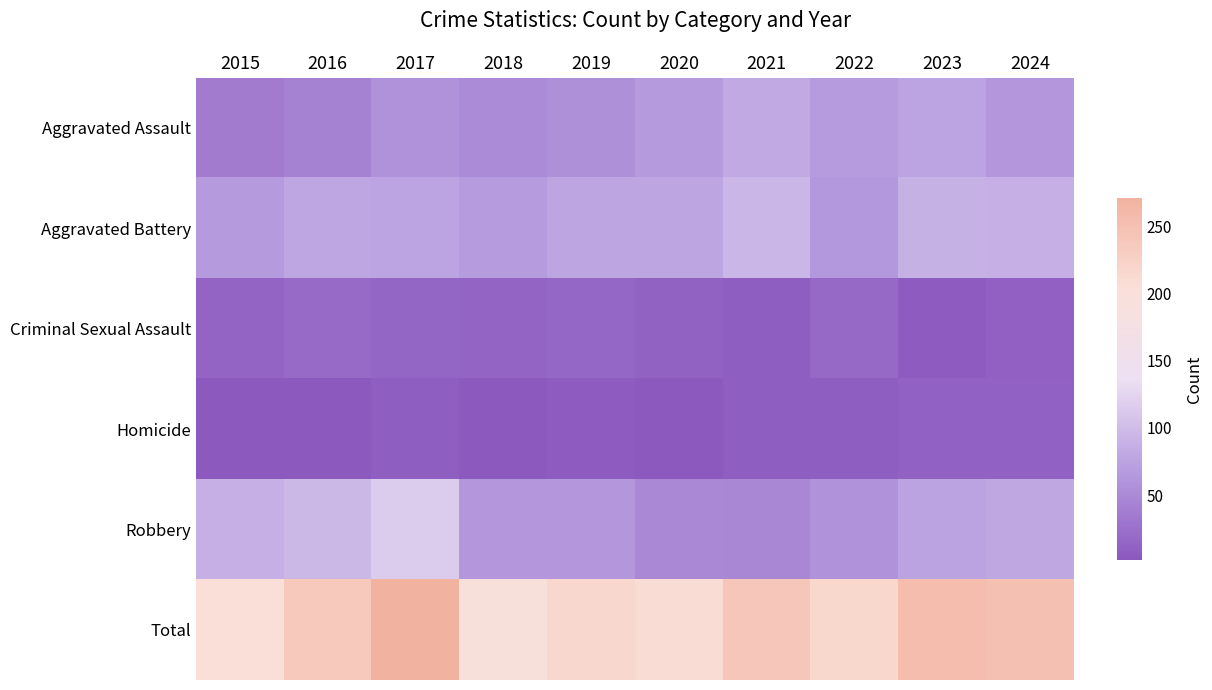

At which category is the sum across all series the highest?

2017